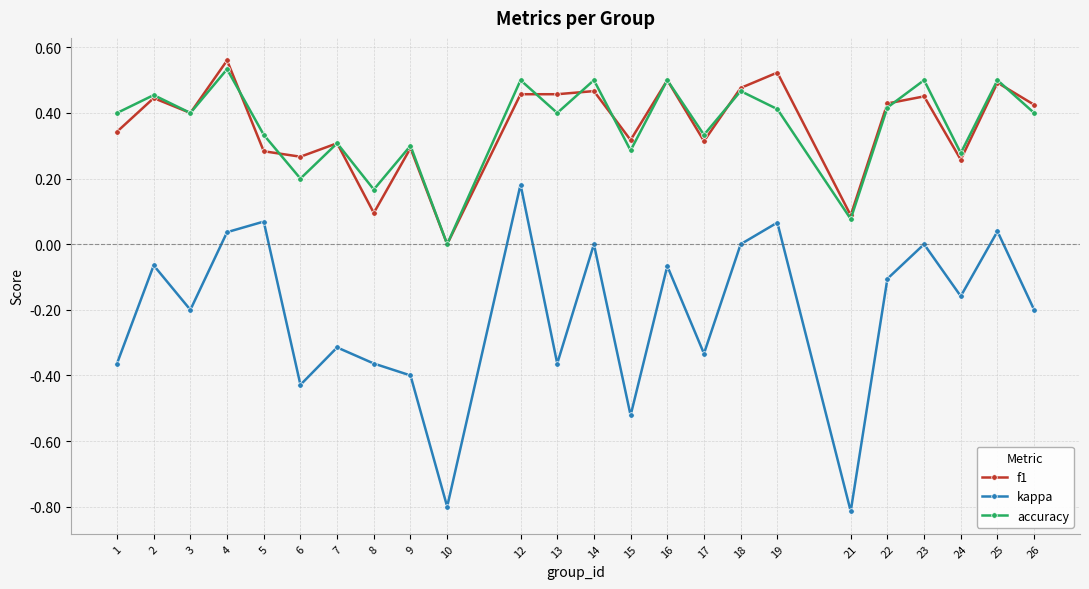

Rank the series at 24 from lowest to highest value.

kappa, f1, accuracy